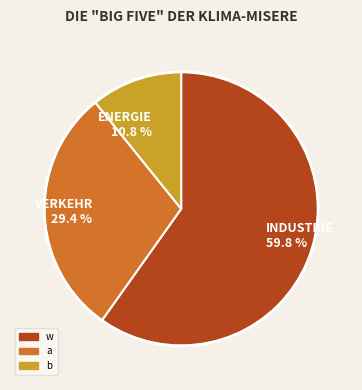

Which has a higher value, VERKEHR 29.4 % or ENERGIE 10.8 %?

VERKEHR 29.4 %